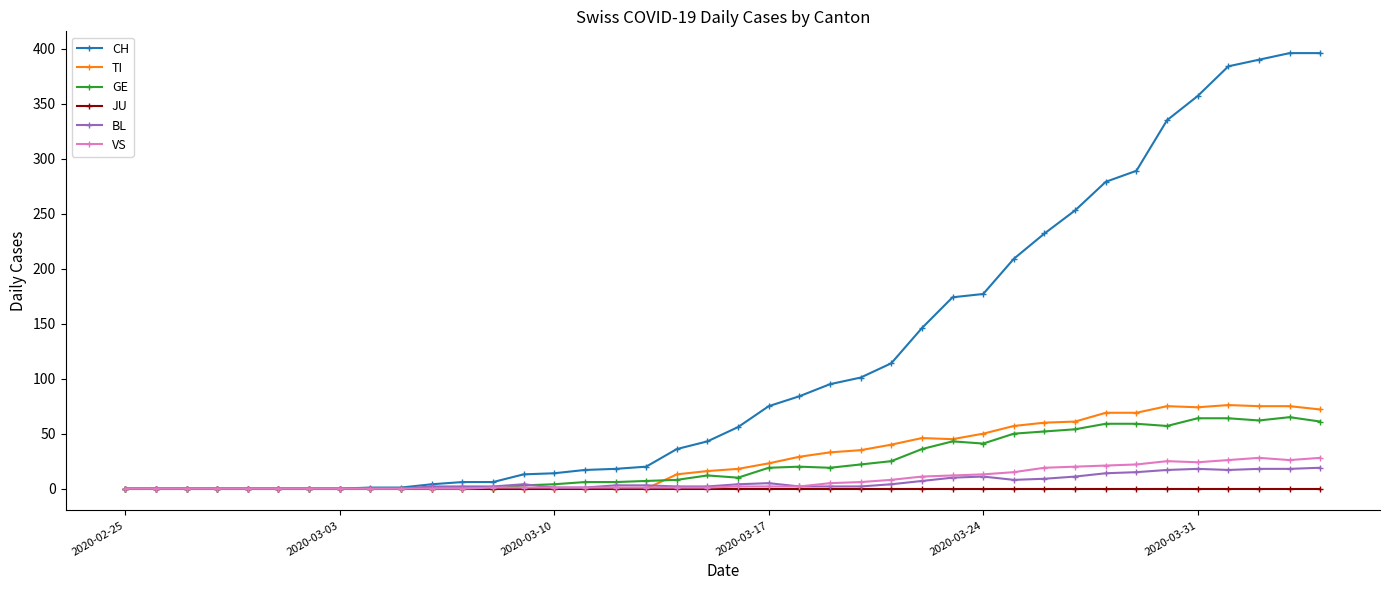

True or false: TI has more than 1 points higher than both neighbors.

True